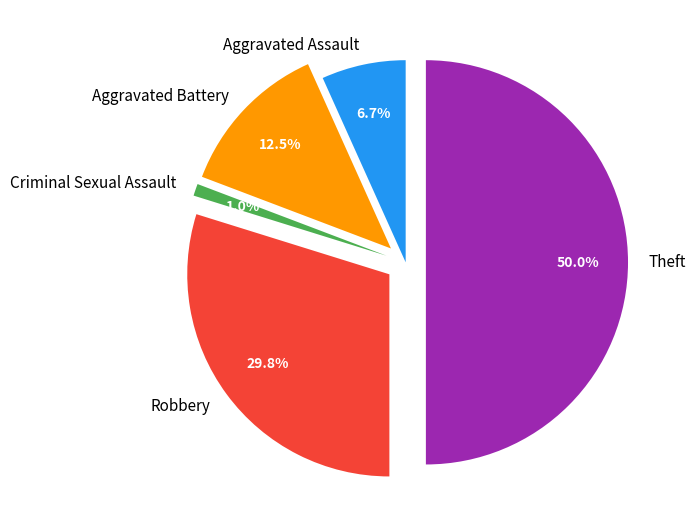

Do Theft and Robbery together represent more than half of the pie?

Yes